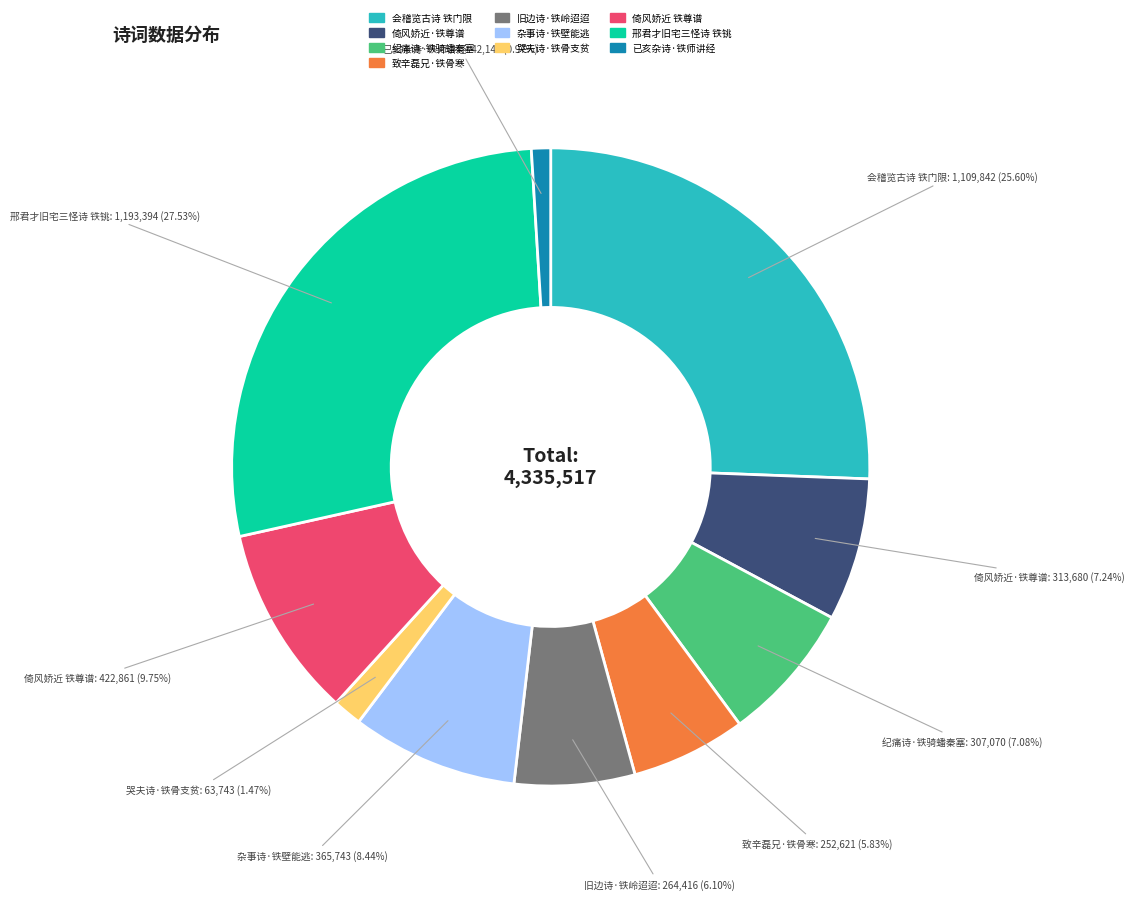

To the nearest percent, what is the average slice percentage?

10%